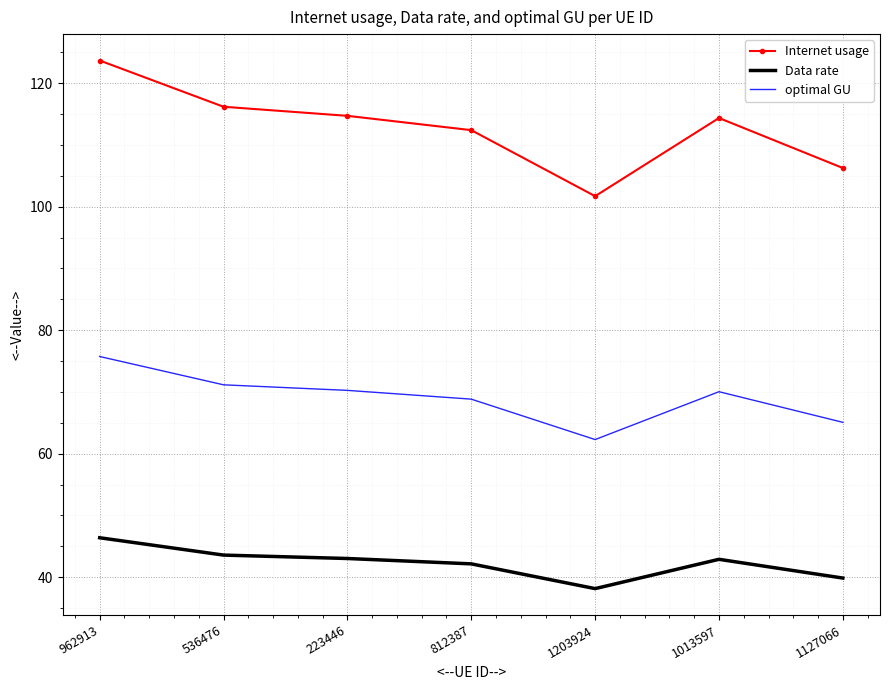

Is the value of Internet usage at 536476 greater than the value of optimal GU at 536476?

Yes